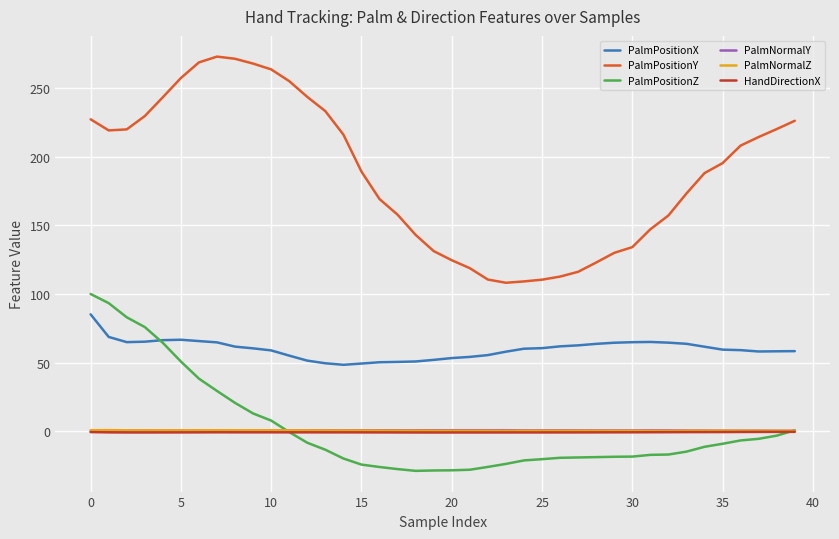

Which series has the widest spread of values?

PalmPositionY